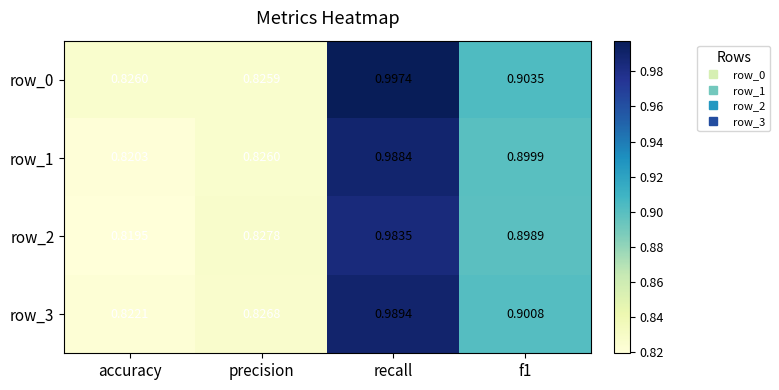

Where is row_0 nearest to the value 0?

precision